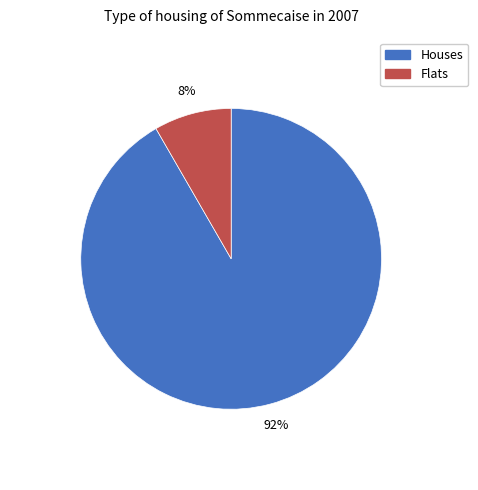

Is there a majority slice in this chart?

Yes